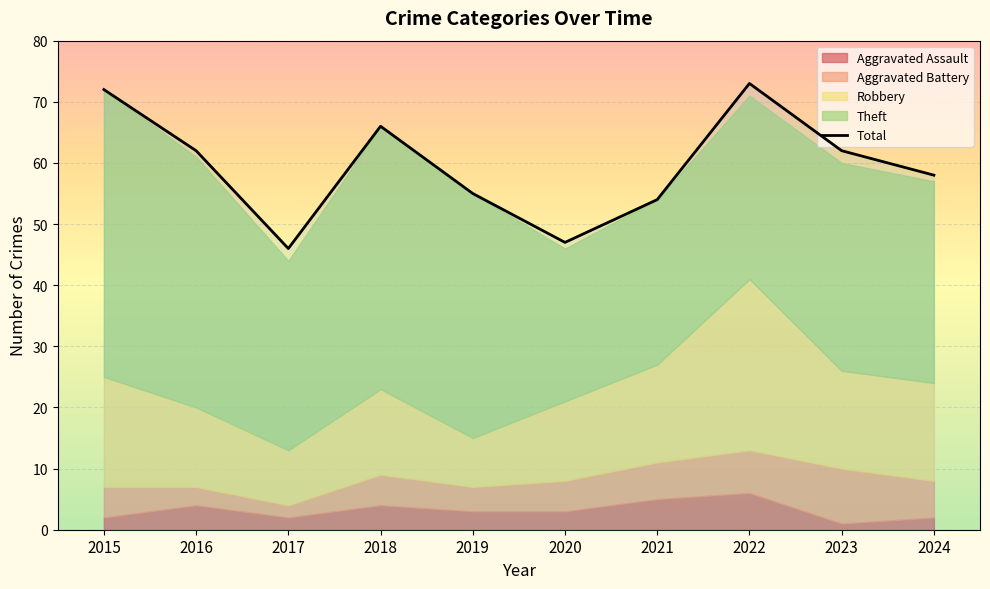

What is the average value?

60